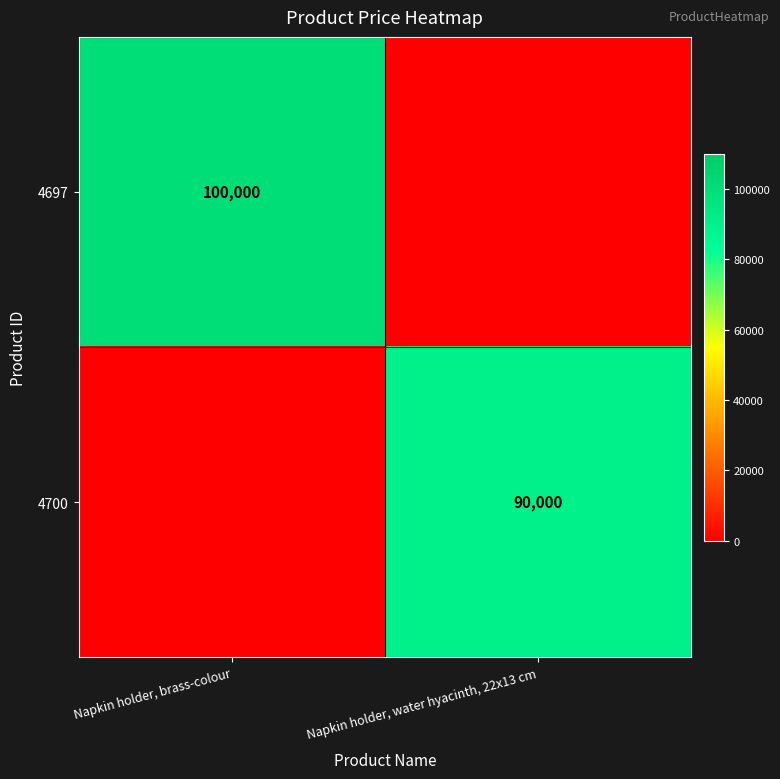

True or false: 4697 has a value of 43257 at Napkin holder, brass-colour.

False